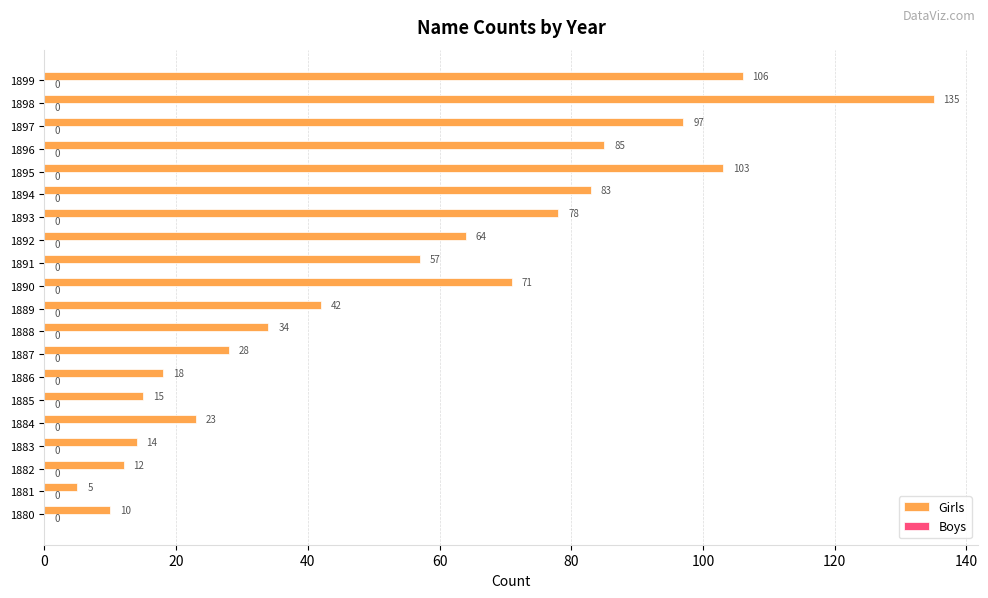

The value at 1899 is 106. True or false?

True